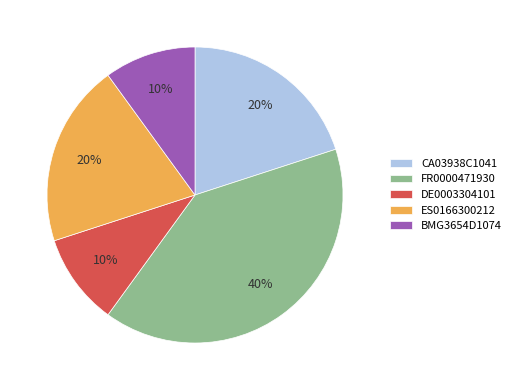

Does CA03938C1041 represent more than half of the total?

No